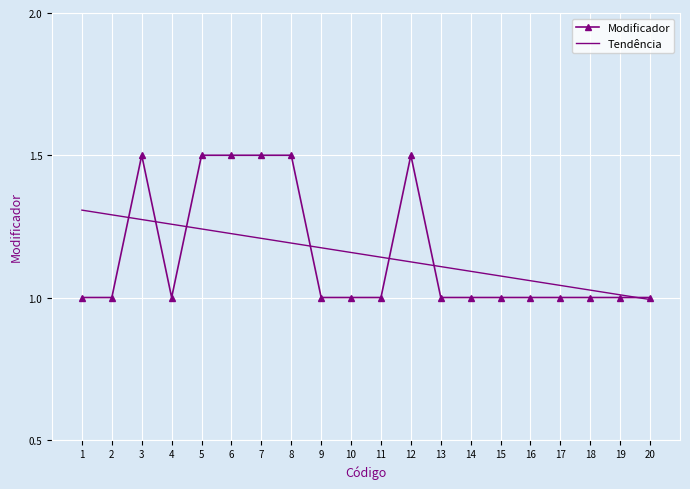

True or false: Modificador has a value of 1.0 at 11.

True